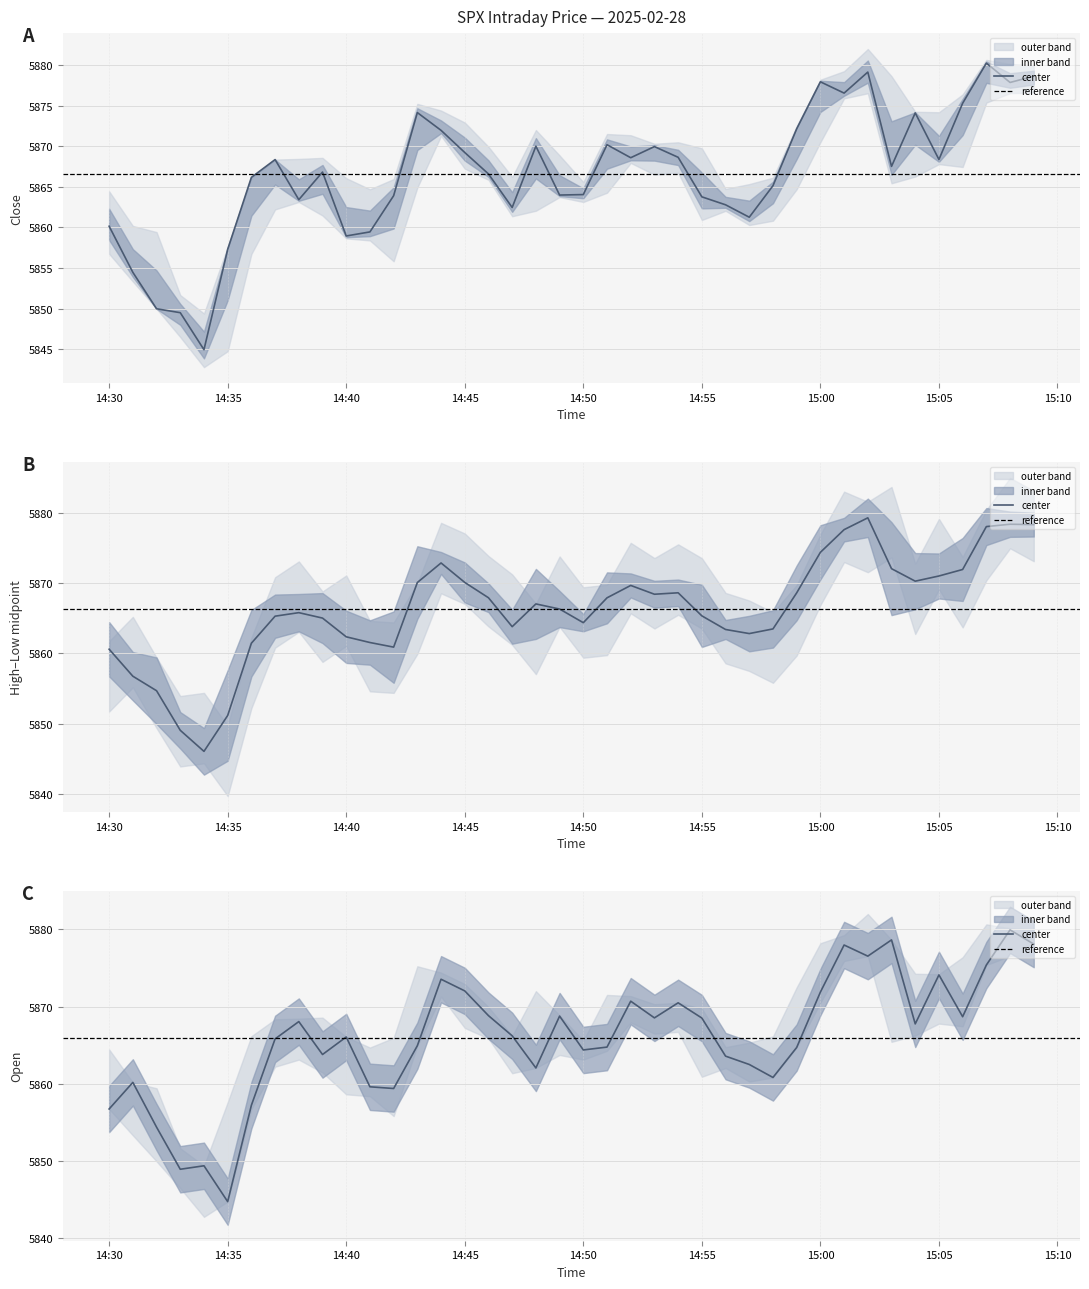

What is the sum of all close values?

234663.6